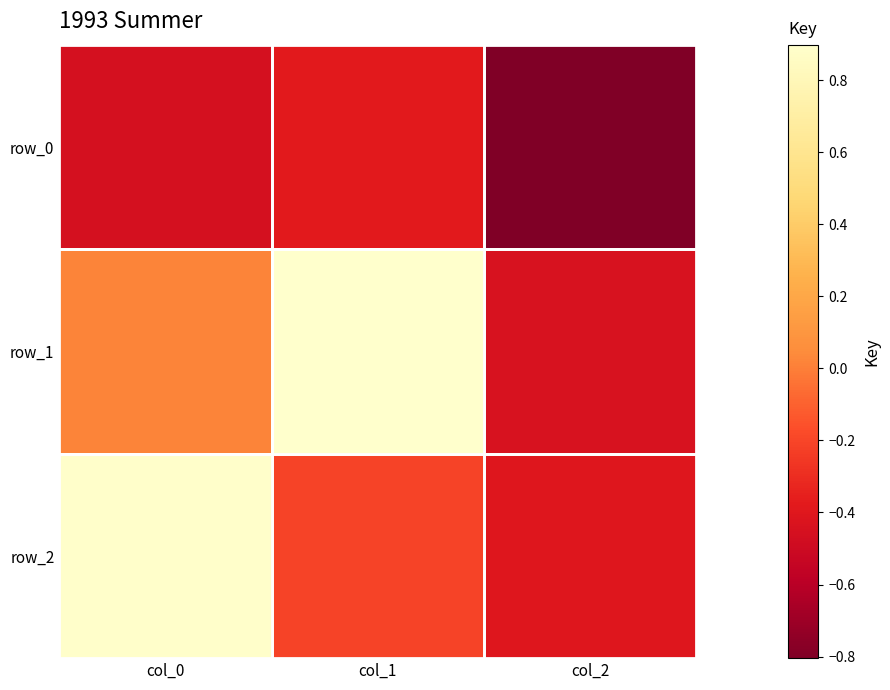

Where is row_1 nearest to the value 0?

col_0